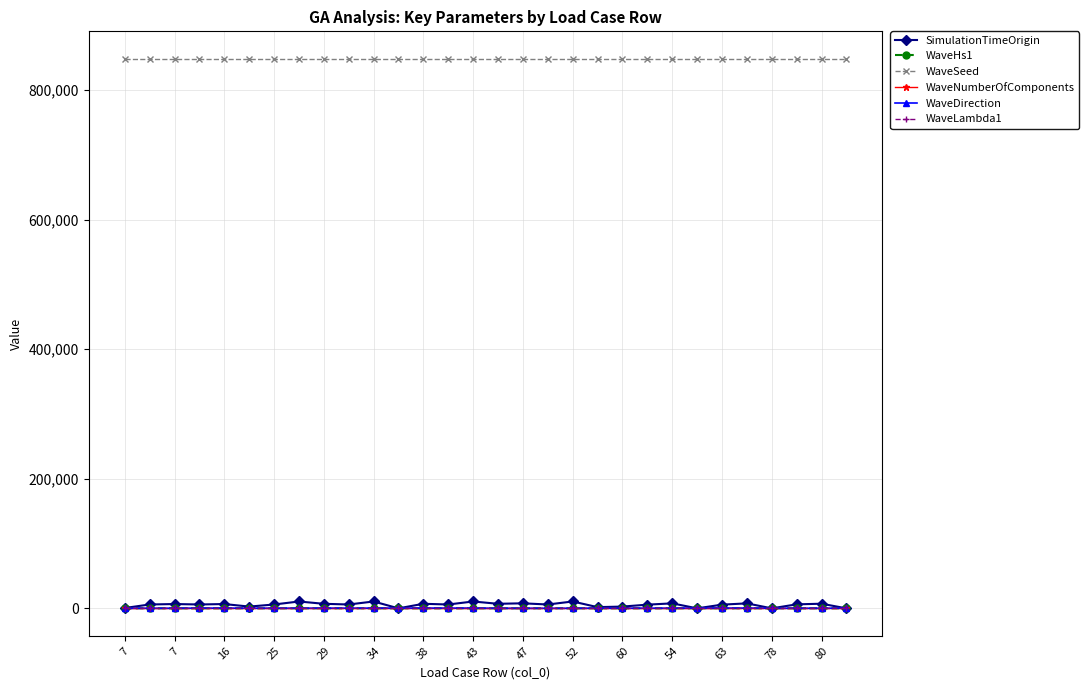

True or false: WaveSeed and WaveDirection cross at least once.

False